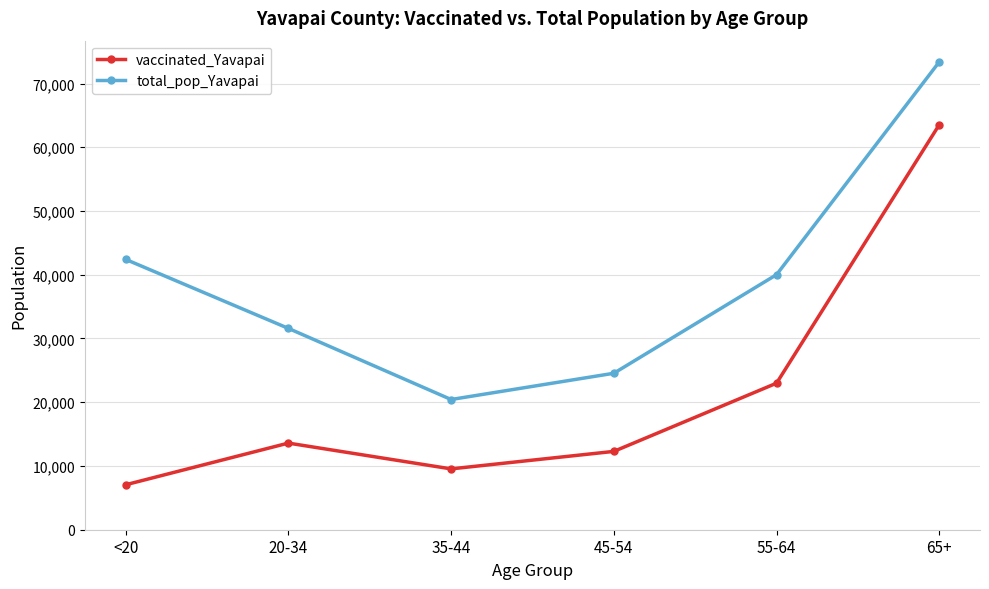

What is the value of the total_pop_Yavapai point at the 1st from the left?

42412